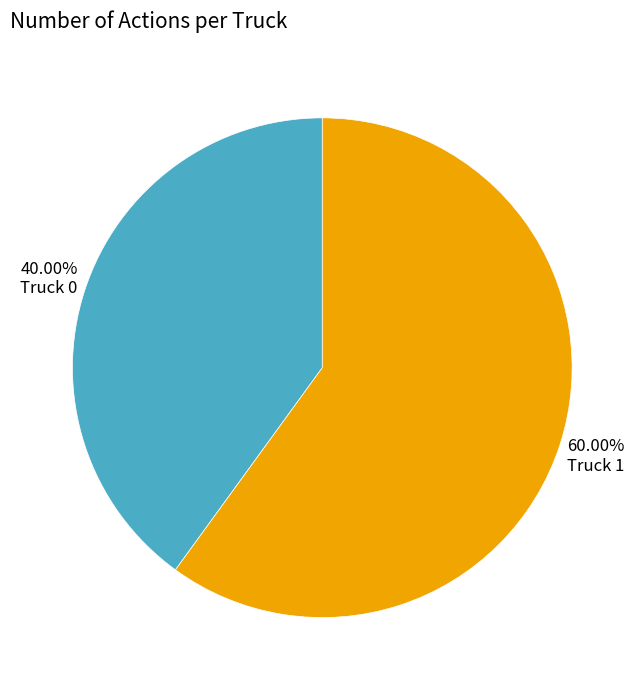

Does any single category account for the majority?

Yes